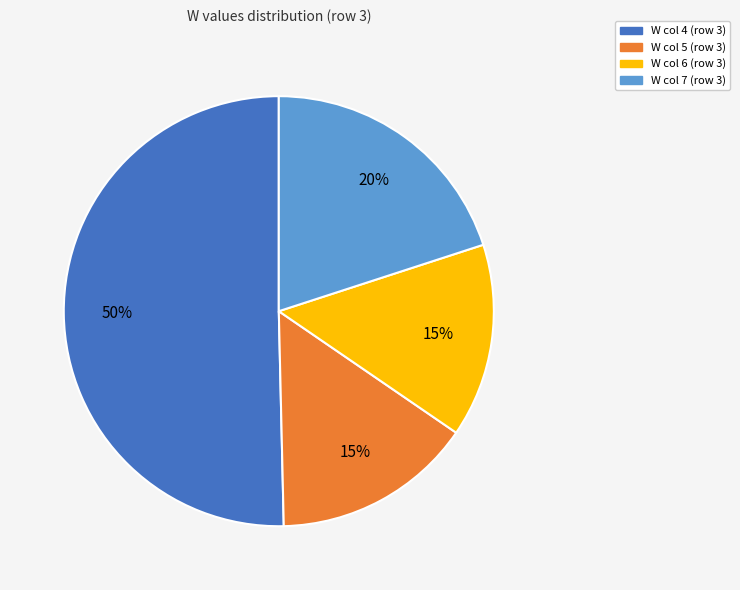

The W col 7 (row 3) slice represents 20% of the pie. True or false?

True